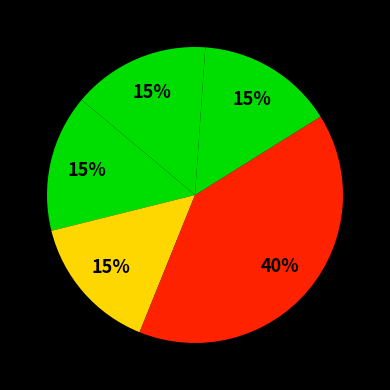

How many slices are in this pie chart?

5